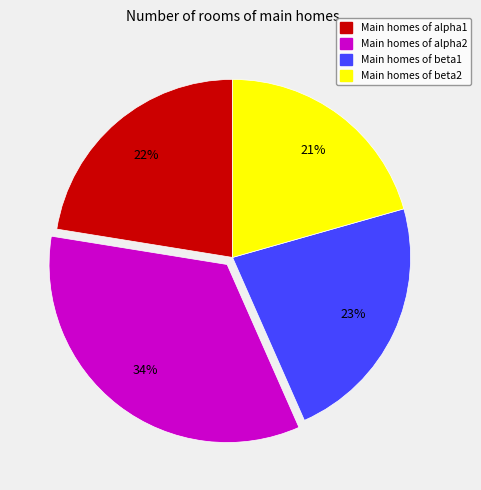

To the nearest percent, what is the average slice percentage?

25%